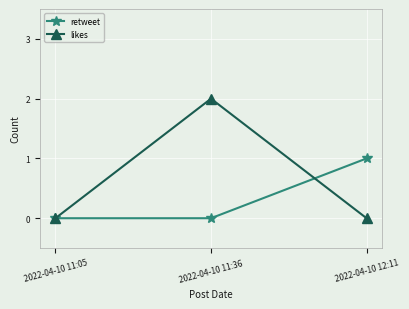

What position from the left is 2022-04-10 12:11?

3